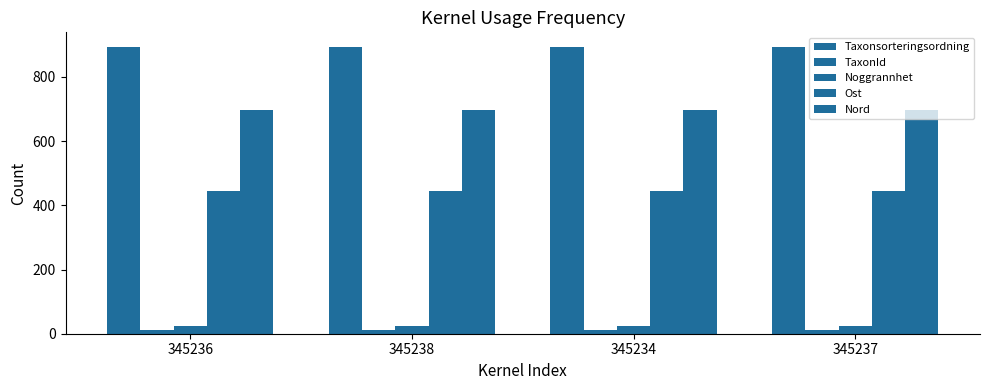

What is the highest value of the Taxonsorteringsordning series?

894.0